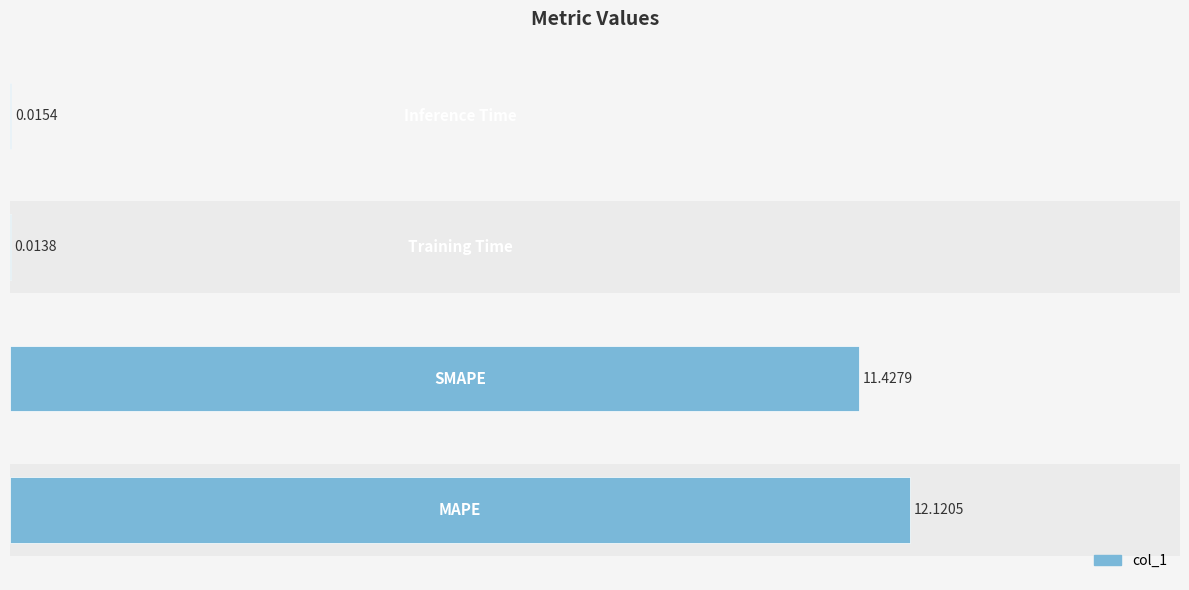

Are the bars grouped side by side (vs. stacked)?

No